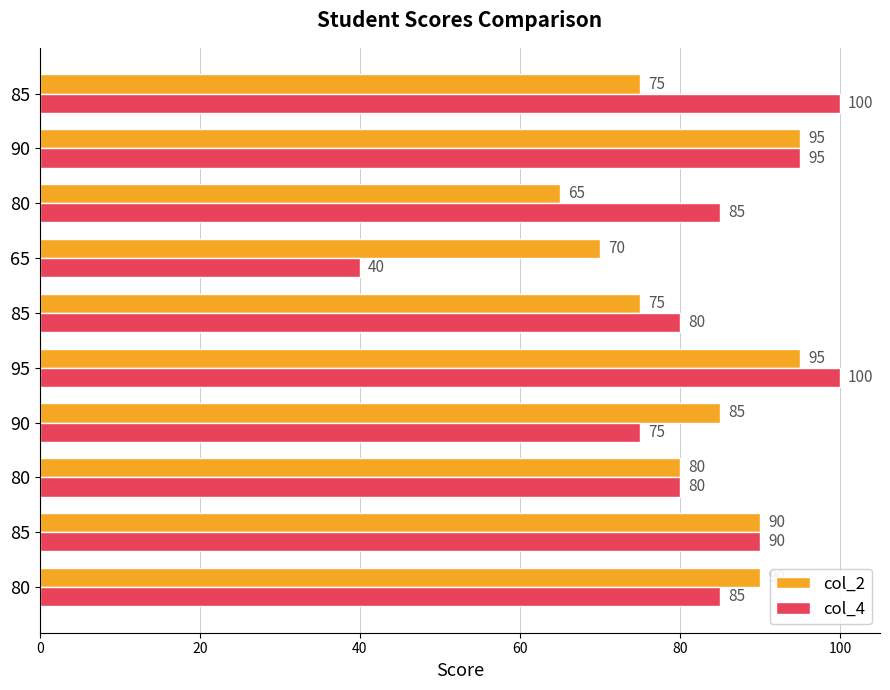

What is the sum of all col_2 values?

820